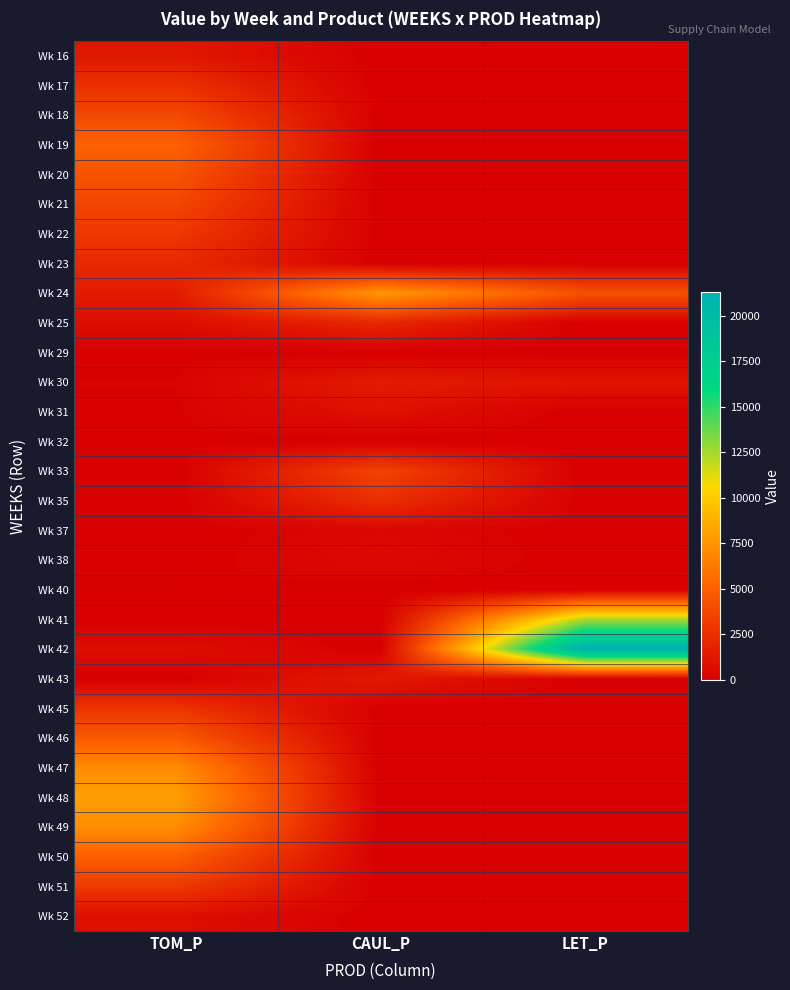

Reading right to left, extract all data points from this chart.

Wk 16: LET_P=0.0	CAUL_P=0.0	TOM_P=1278.5
Wk 17: LET_P=0.0	CAUL_P=0.0	TOM_P=2556.9
Wk 18: LET_P=0.0	CAUL_P=0.0	TOM_P=3835.4
Wk 19: LET_P=0.0	CAUL_P=0.0	TOM_P=5113.9
Wk 20: LET_P=0.0	CAUL_P=0.0	TOM_P=4383.3
Wk 21: LET_P=0.0	CAUL_P=0.0	TOM_P=3652.8
Wk 22: LET_P=0.0	CAUL_P=31.8	TOM_P=2922.2
Wk 23: LET_P=0.0	CAUL_P=0.0	TOM_P=2191.7
Wk 24: LET_P=4247.8	CAUL_P=7746.0	TOM_P=1461.1
Wk 25: LET_P=0.0	CAUL_P=2089.0	TOM_P=730.6
Wk 29: LET_P=0.0	CAUL_P=0.0	TOM_P=88.1
Wk 30: LET_P=1100.8	CAUL_P=1476.5	TOM_P=176.2
Wk 31: LET_P=0.0	CAUL_P=919.7	TOM_P=128.3
Wk 32: LET_P=0.0	CAUL_P=0.0	TOM_P=120.1
Wk 33: LET_P=0.0	CAUL_P=3542.5	TOM_P=0.0
Wk 35: LET_P=15.2	CAUL_P=2480.3	TOM_P=0.0
Wk 37: LET_P=0.0	CAUL_P=396.9	TOM_P=0.0
Wk 38: LET_P=0.0	CAUL_P=587.9	TOM_P=0.0
Wk 40: LET_P=0.0	CAUL_P=0.0	TOM_P=174.4
Wk 41: LET_P=12432.4	CAUL_P=0.0	TOM_P=0.0
Wk 42: LET_P=21293.1	CAUL_P=0.0	TOM_P=791.2
Wk 43: LET_P=0.0	CAUL_P=1382.7	TOM_P=0.0
Wk 45: LET_P=0.0	CAUL_P=25.0	TOM_P=2760.1
Wk 46: LET_P=0.0	CAUL_P=0.0	TOM_P=4693.2
Wk 47: LET_P=0.0	CAUL_P=0.0	TOM_P=7120.2
Wk 48: LET_P=0.0	CAUL_P=0.0	TOM_P=7992.6
Wk 49: LET_P=0.0	CAUL_P=0.0	TOM_P=7117.9
Wk 50: LET_P=0.0	CAUL_P=0.0	TOM_P=4972.2
Wk 51: LET_P=0.0	CAUL_P=0.0	TOM_P=3023.5
Wk 52: LET_P=0.0	CAUL_P=0.0	TOM_P=814.9